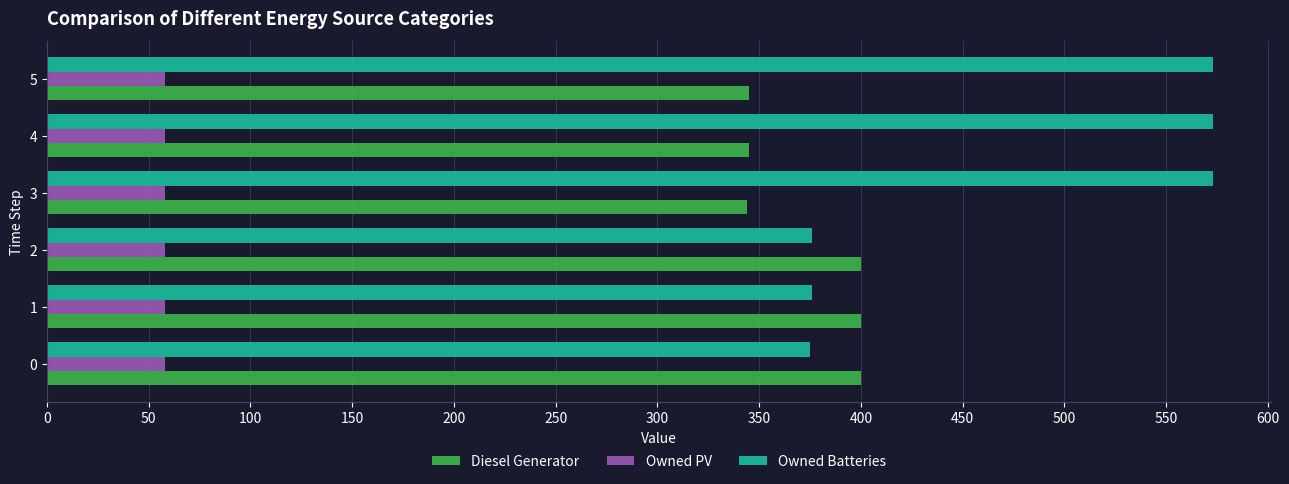

The value of Owned Batteries at 2 is 525. True or false?

False